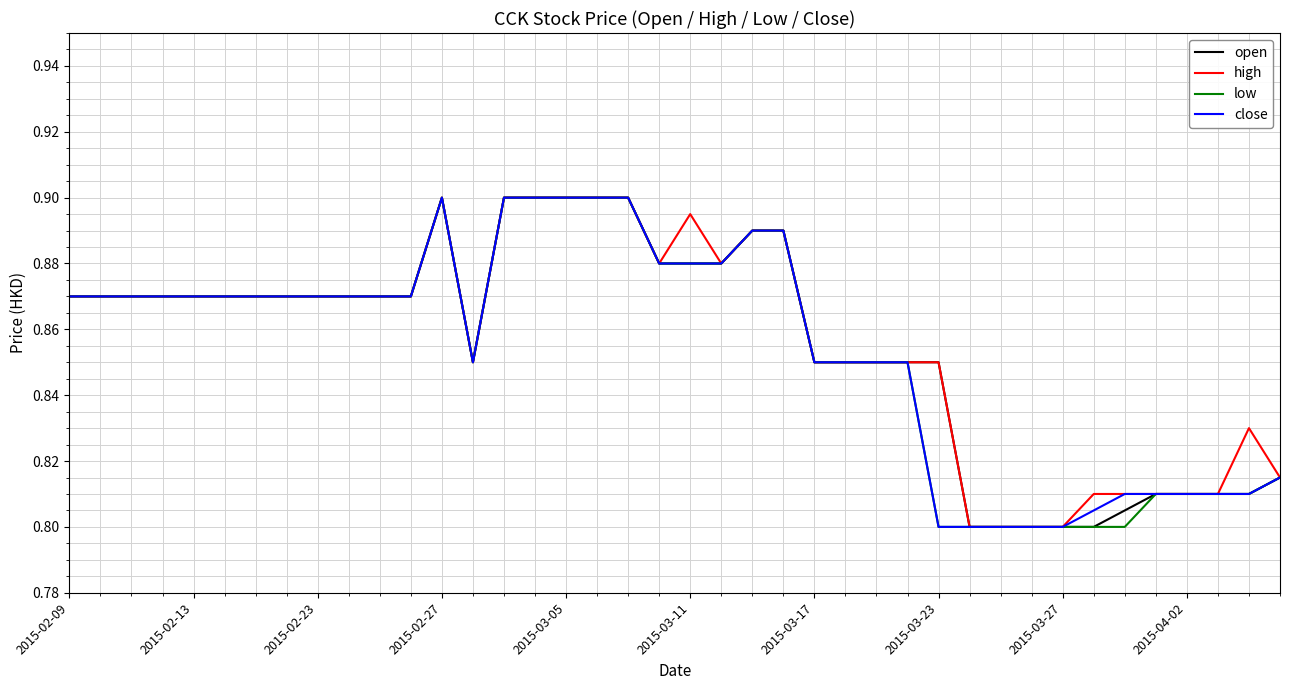

At which category does high reach its first local valley?

13